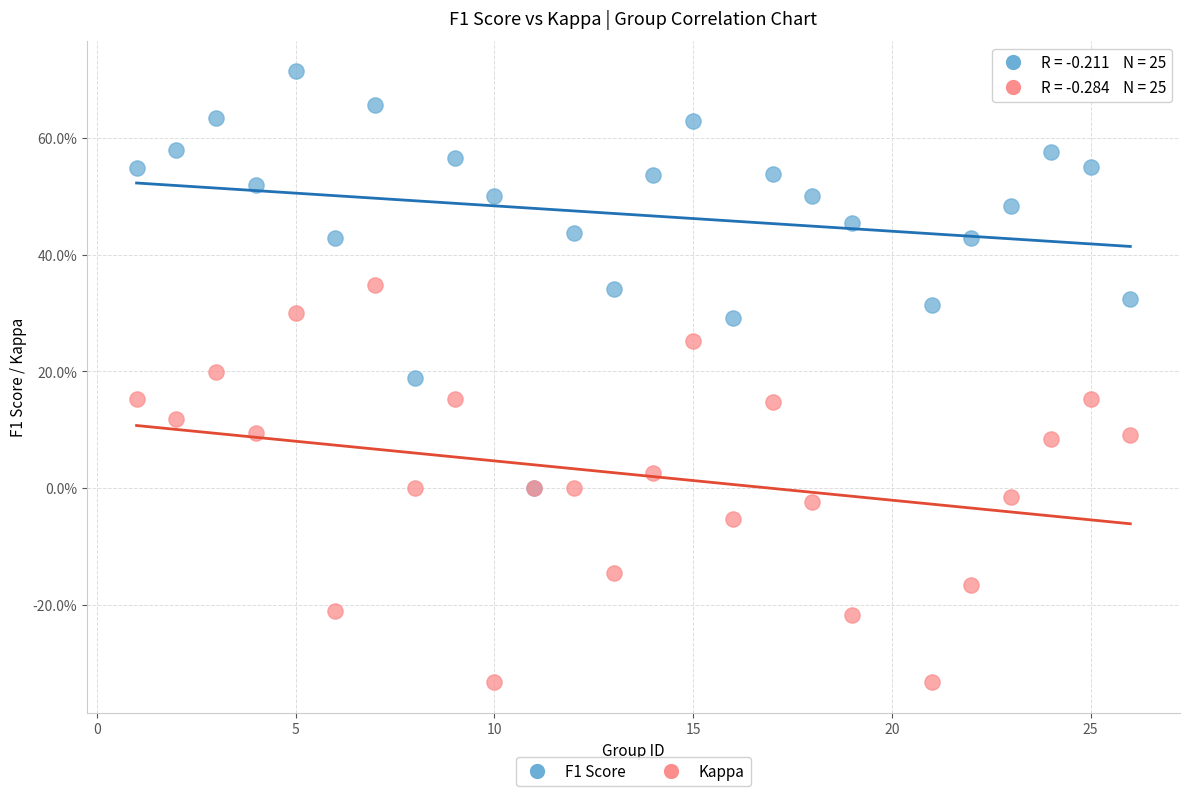

Which series reaches the minimum Y coordinate?

Kappa